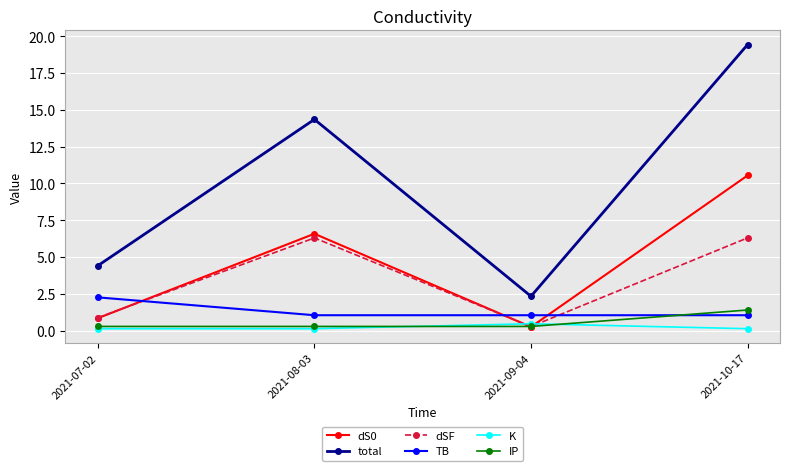

What is the average value of the total series?

10.1